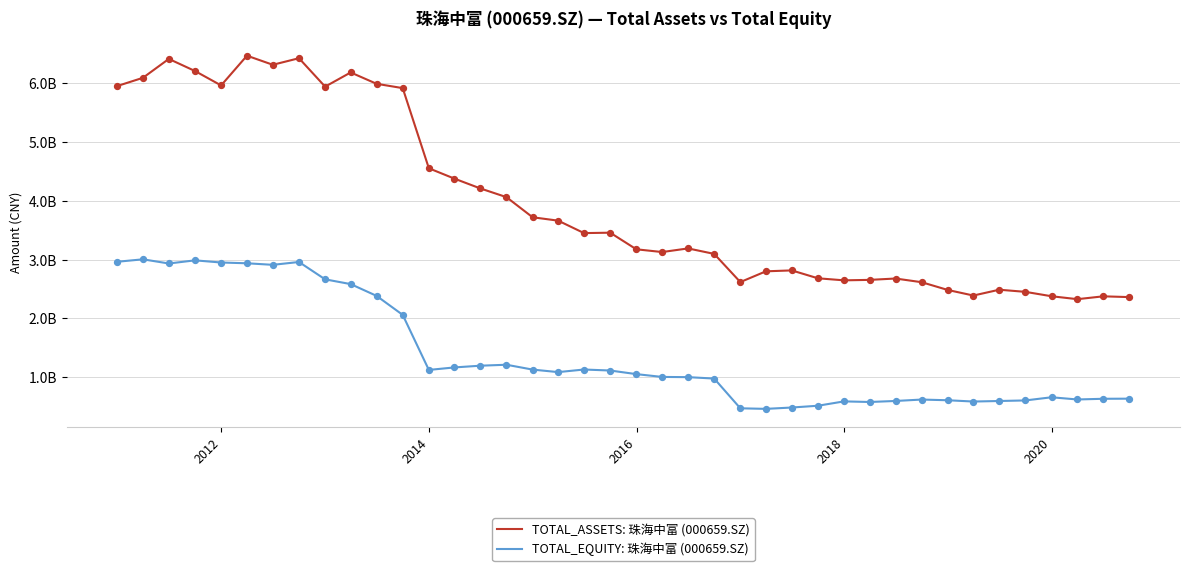

At how many categories does at least one series exceed 5237662375?

12